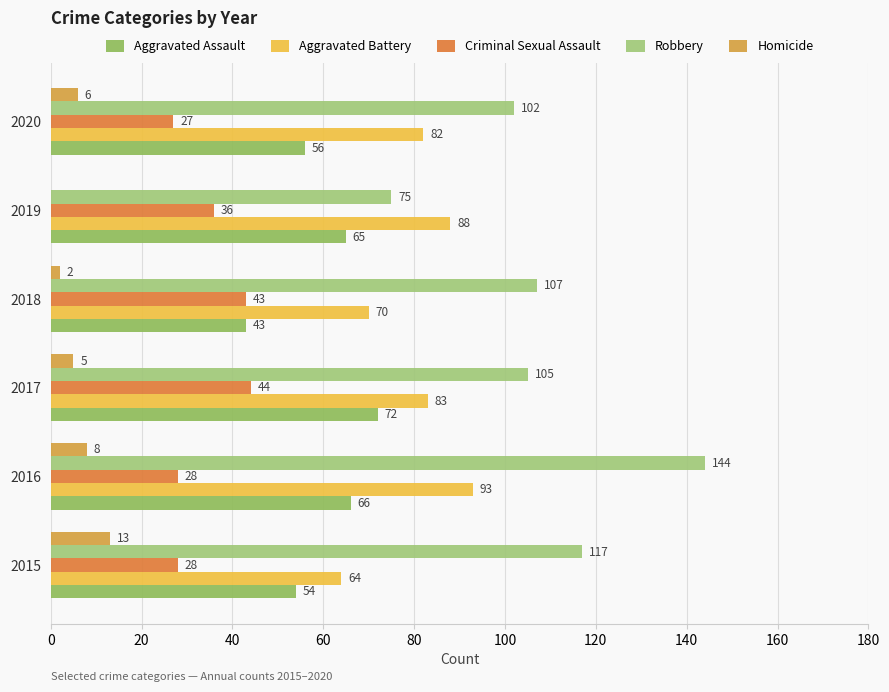

What is the greatest value displayed?

144